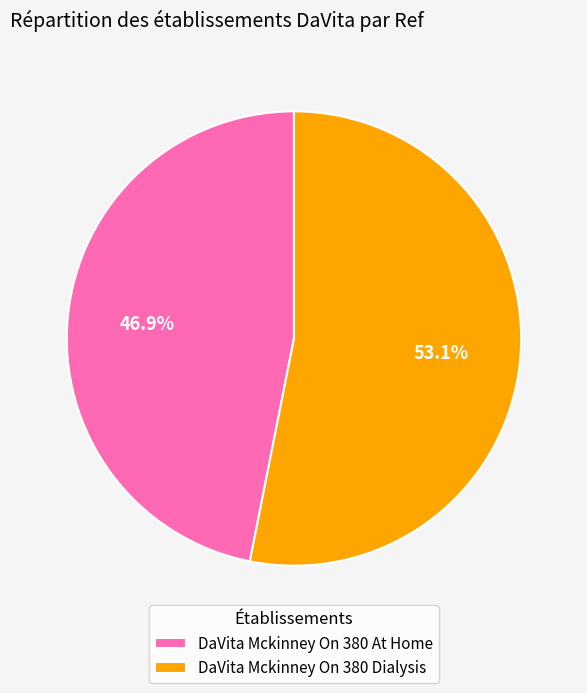

Does any single category account for the majority?

Yes